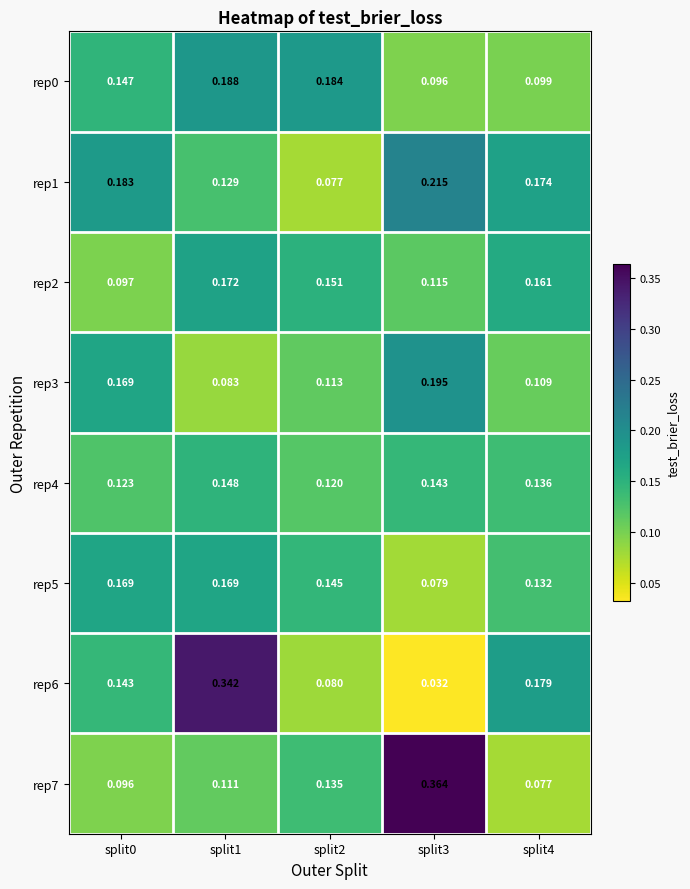

Is the value of rep0 at split2 greater than the value of rep3 at split2?

Yes